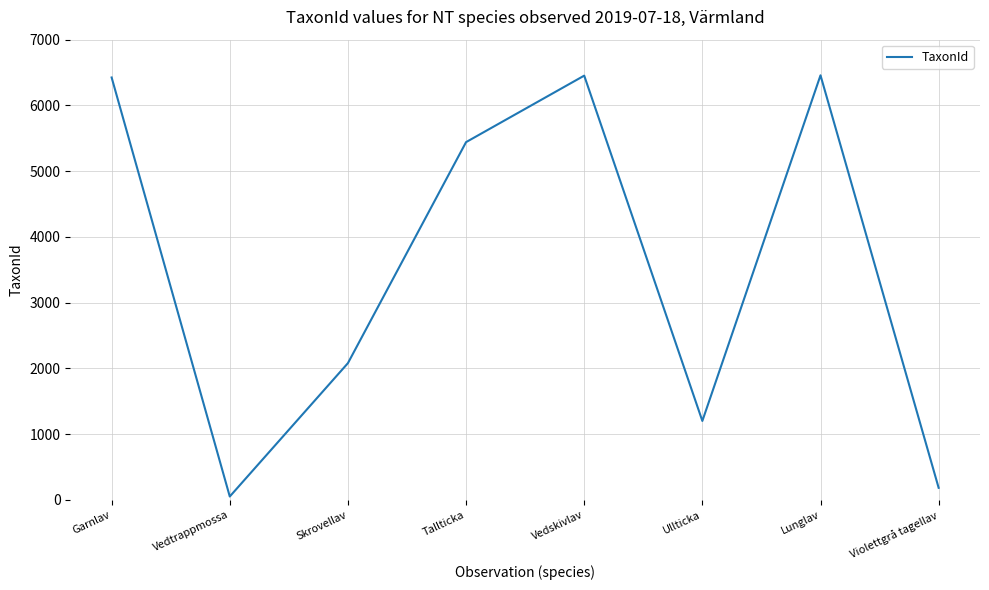

The value at Tallticka is 7677. True or false?

False